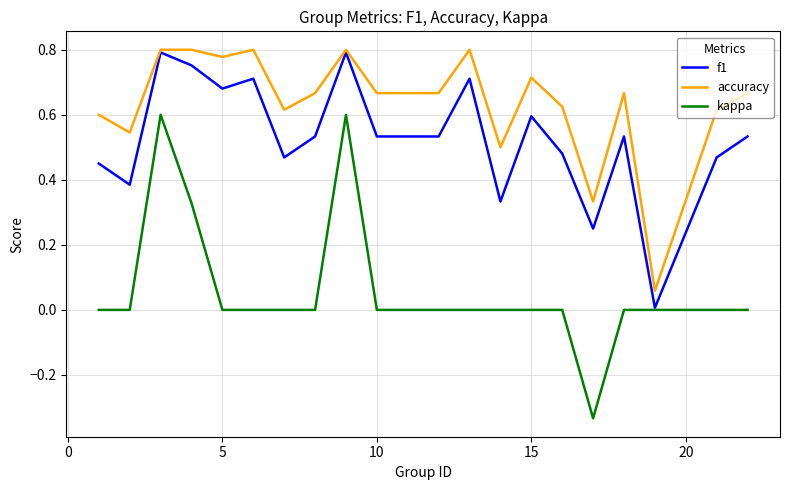

Which series has the largest range (max minus min)?

kappa